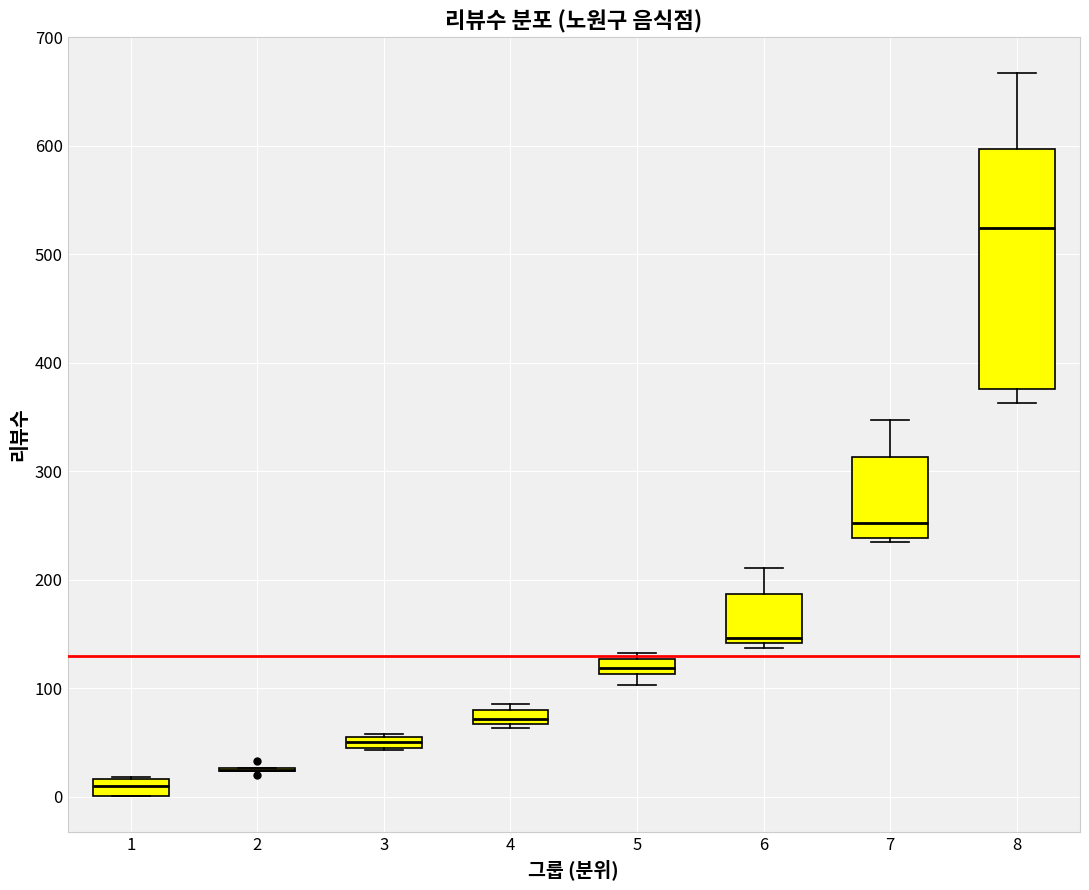

Which box is the tallest, from its lower edge to its upper edge?

8